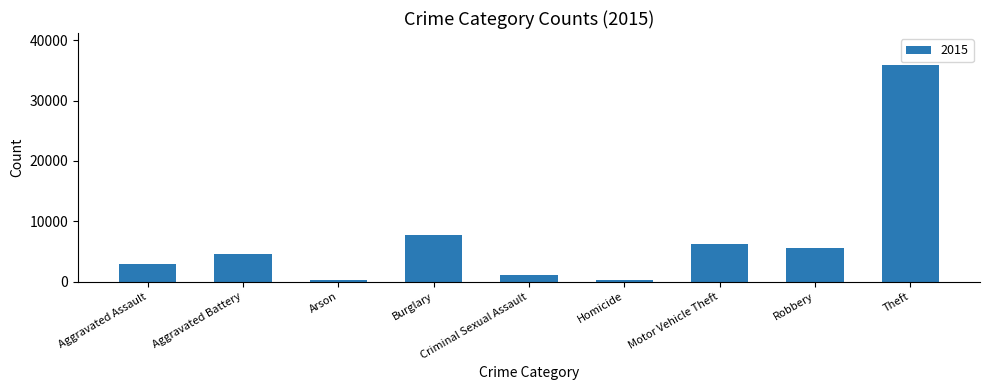

Between Aggravated Battery and Homicide, which is larger?

Aggravated Battery